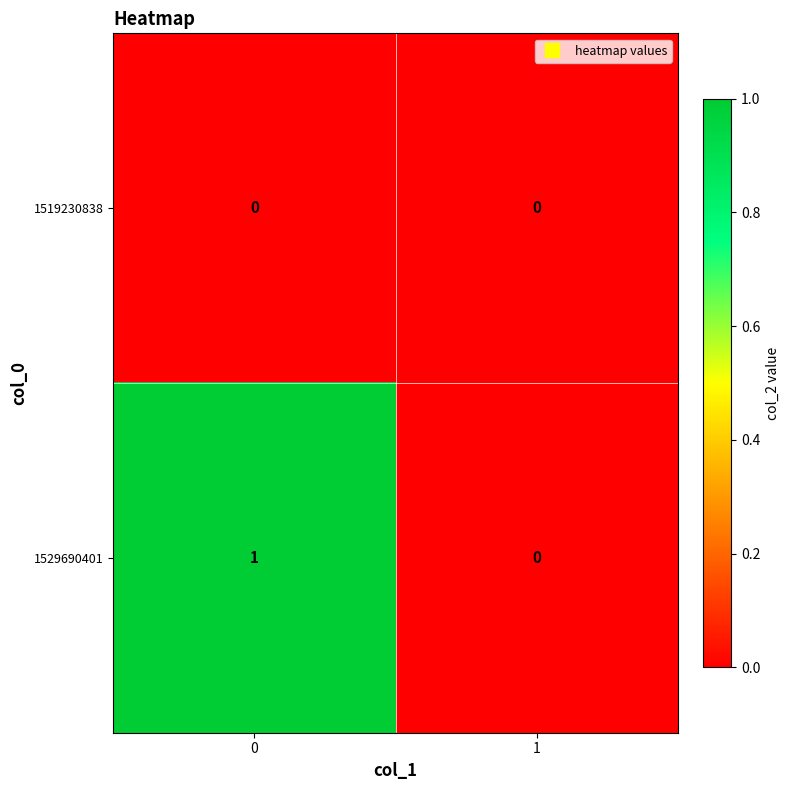

List the series in order of their overall mean, lowest first.

1519230838, 1529690401